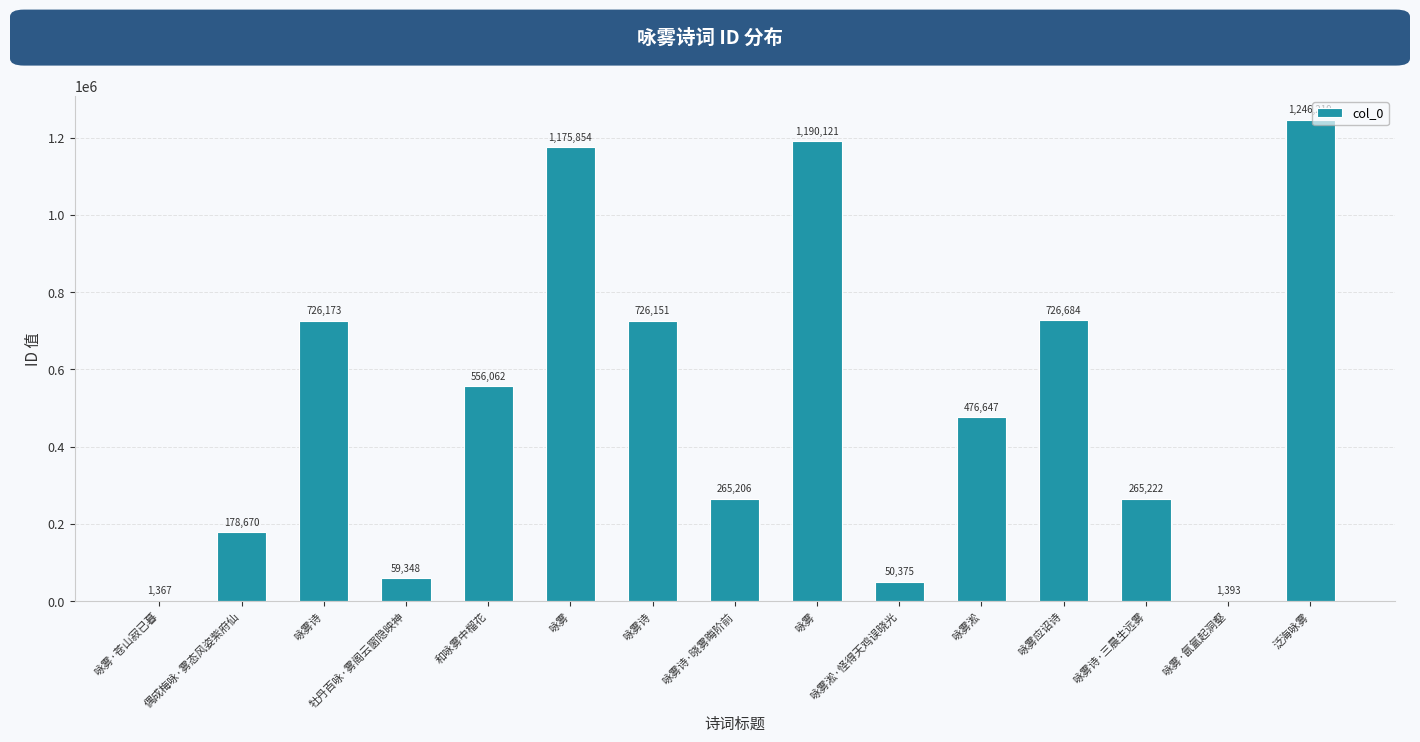

Reading left to right, extract all data points from this chart.

1367	178670	726173	59348	556062	1175854	726151	265206	1190121	50375	476647	726684	265222	1393	1246219